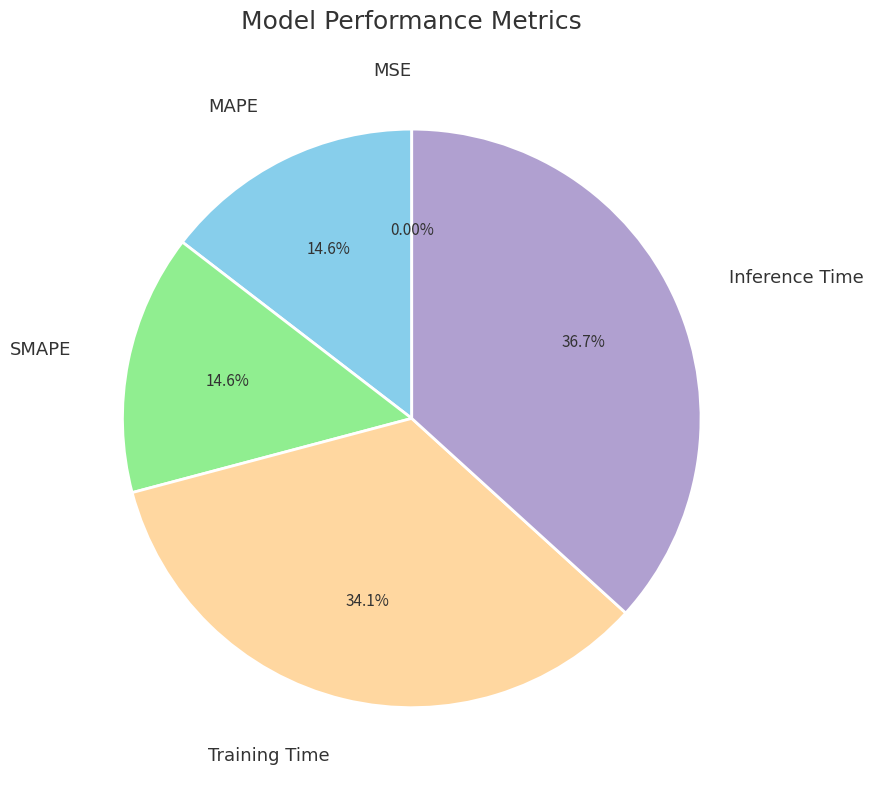

Which slice is the largest?

Inference Time